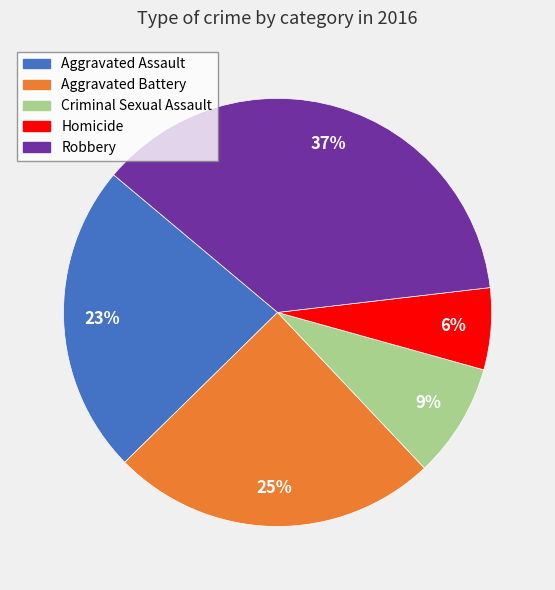

Between Criminal Sexual Assault and Aggravated Battery, which is larger?

Aggravated Battery